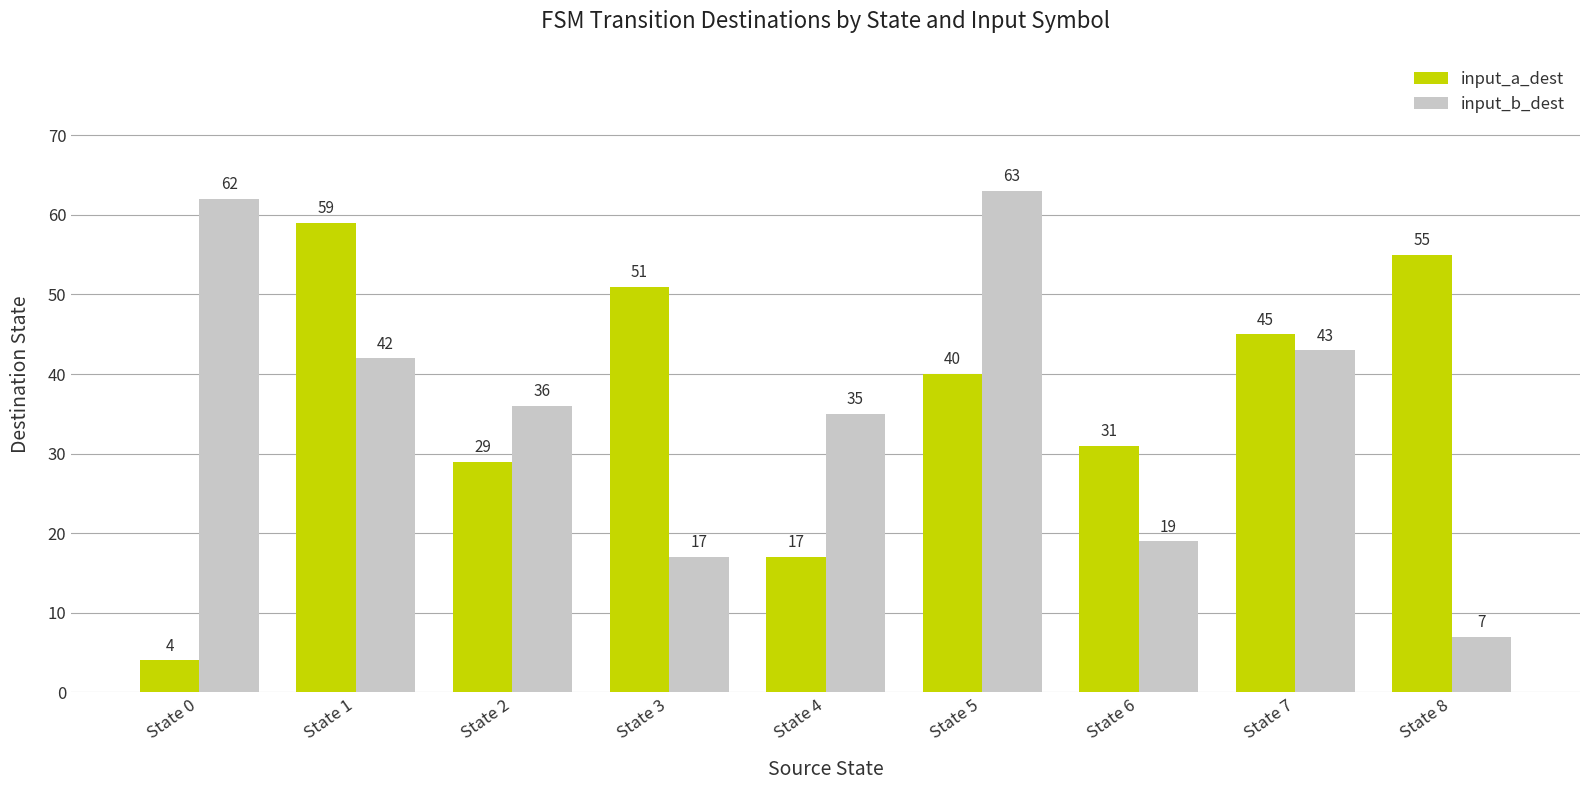

How many data points does each series have?

9